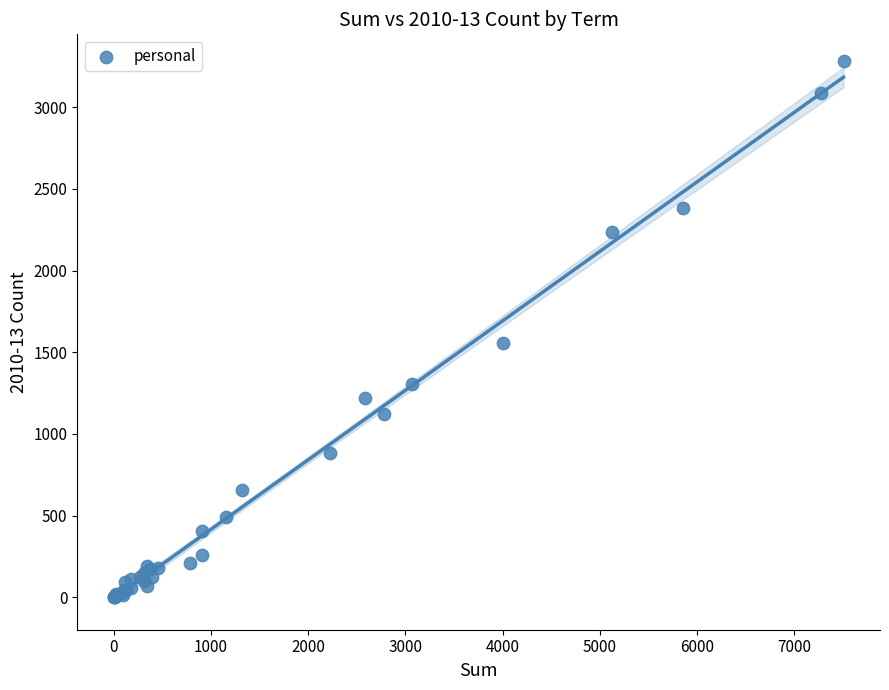

What Y value in the scatter plot is closest to 1640?

1555